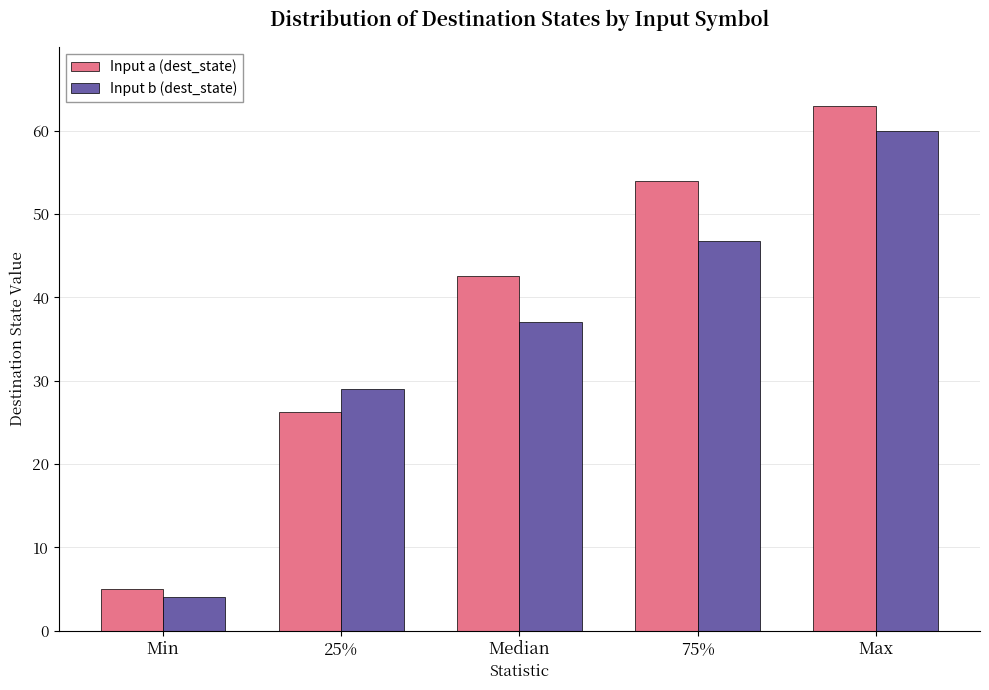

List the labels in order of Input b (dest_state) value, smallest first.

Min, 25%, Median, 75%, Max